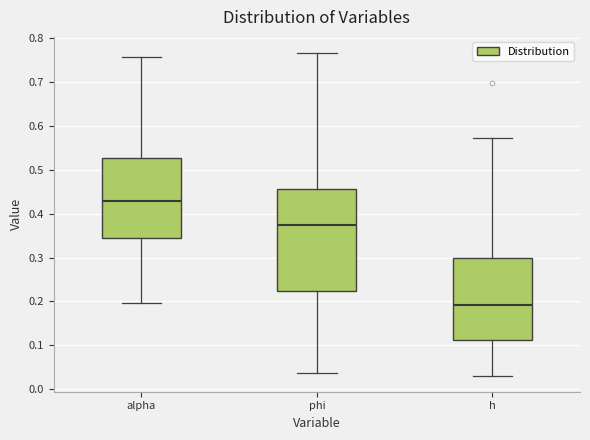

Comparing the boxes themselves (not the whiskers), which one is the tallest?

phi